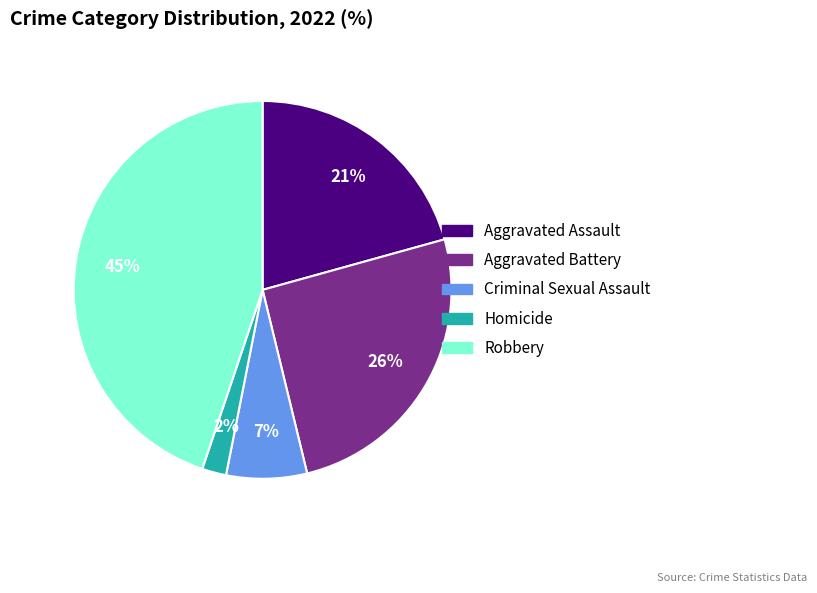

The Criminal Sexual Assault slice represents 7% of the pie. True or false?

True